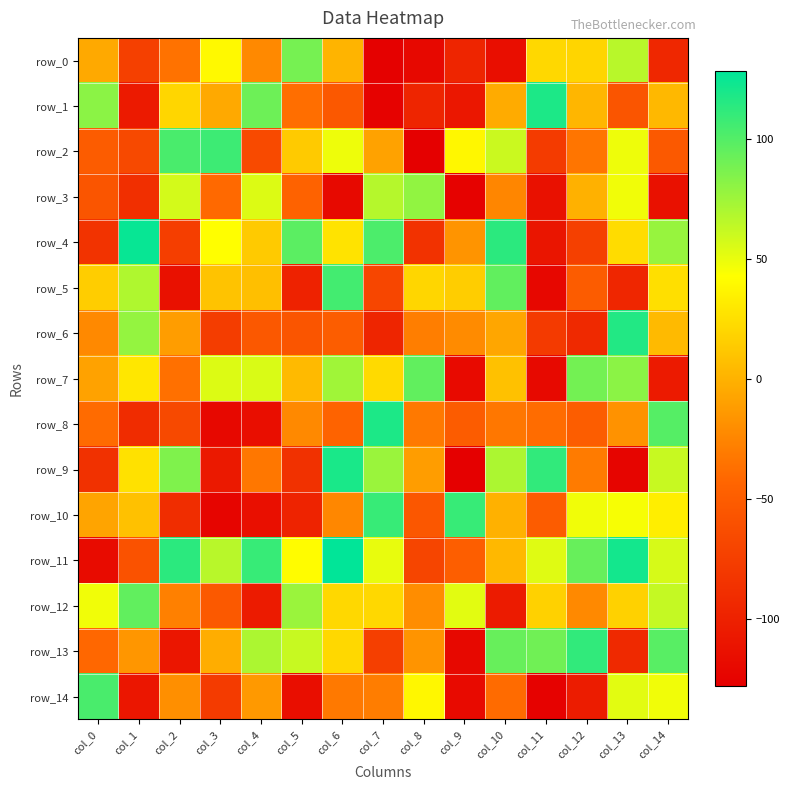

Is it true that row_2 equals -24 at col_11?

False